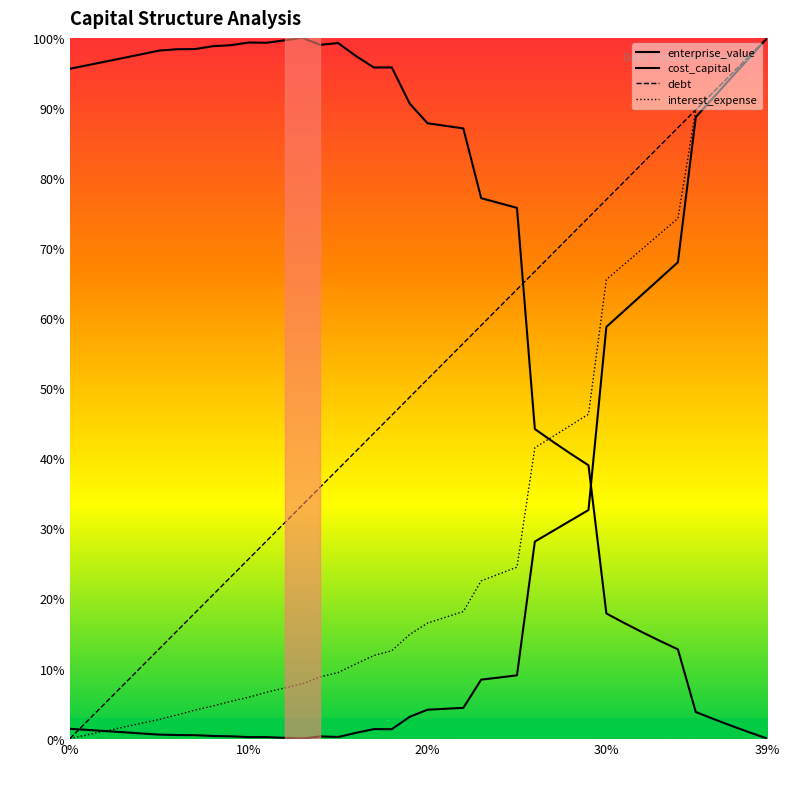

What is the average value of the enterprise_value series?

67.4